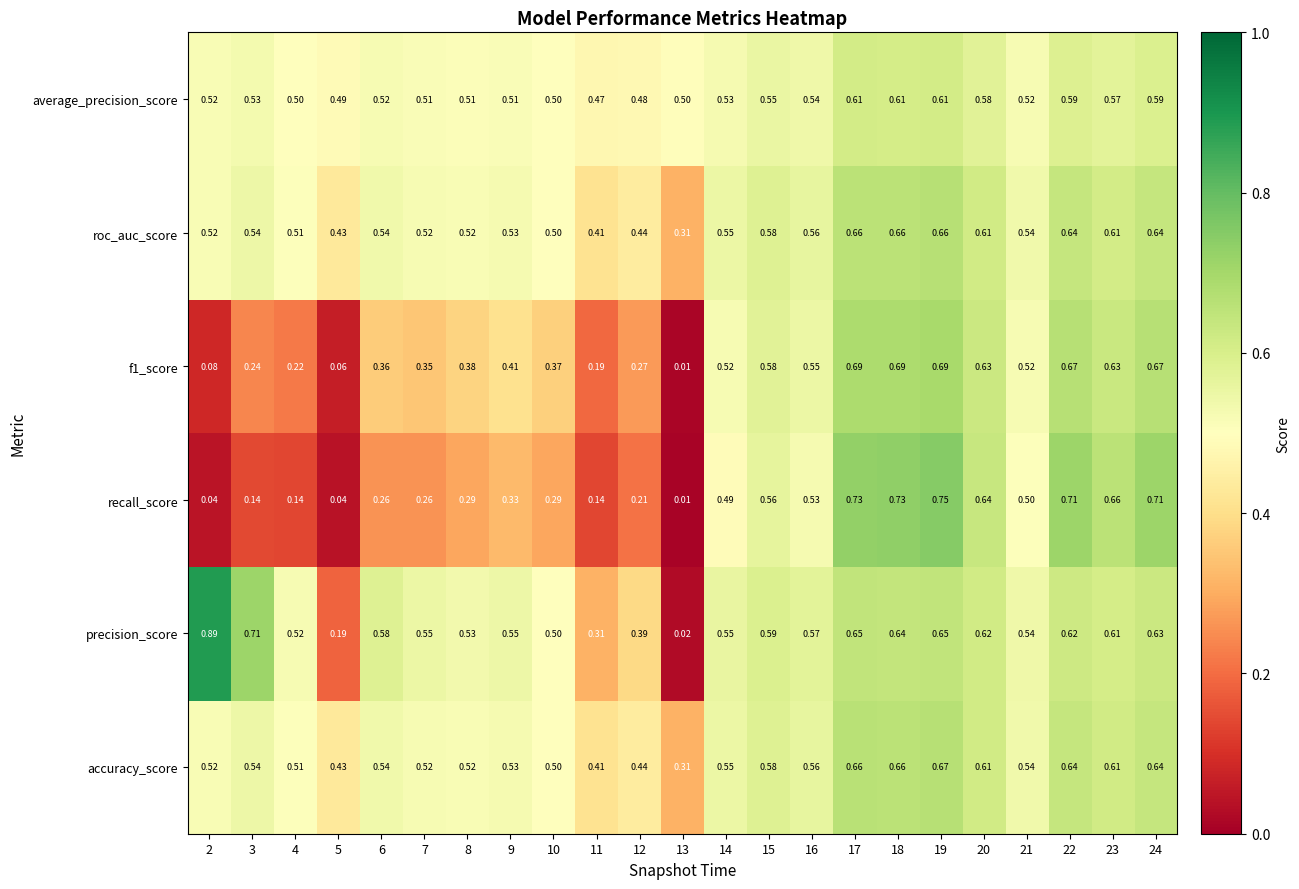

List the series in order of their peak value, lowest first.

average_precision_score, roc_auc_score, accuracy_score, f1_score, recall_score, precision_score